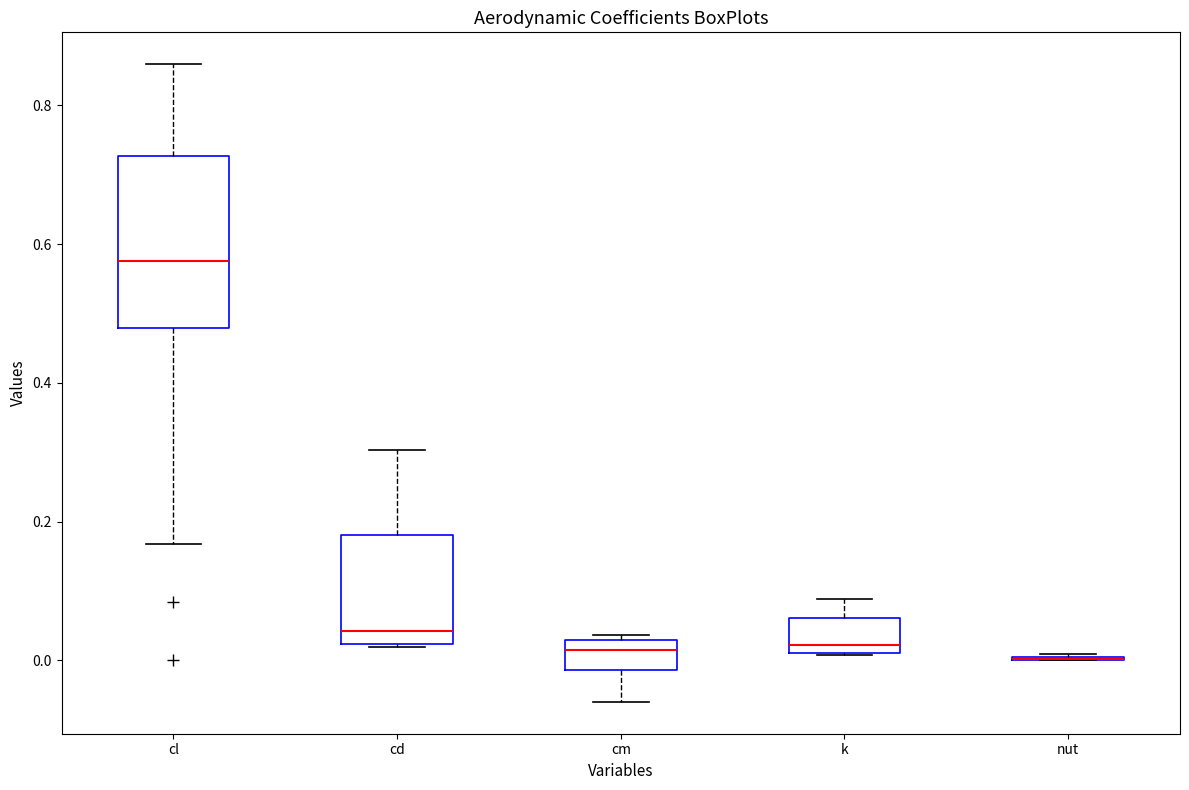

Reading left to right, read every box against the y-axis: the position of its median line, the range the box covers, and the ends of its whiskers. The values are not printed on the chart, so give them approximately, as read against the axis.

cl: median 0.58, box 0.48 to 0.72, whiskers 0.16 to 0.86
cd: median 0.04, box 0.02 to 0.18, whiskers 0.02 to 0.30
cm: median 0.02 (just below the box's upper edge), box -0.02 to 0.02, whiskers -0.06 to 0.04
k: median 0.02 (just above the box's lower edge), box 0.02 to 0.06, whiskers 0.00 to 0.08
nut: box collapsed to a line at 0.00, whiskers 0.00 to 0.00